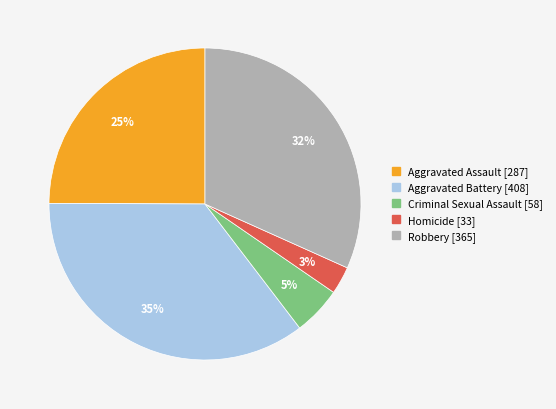

Which slice is the largest?

Aggravated Battery